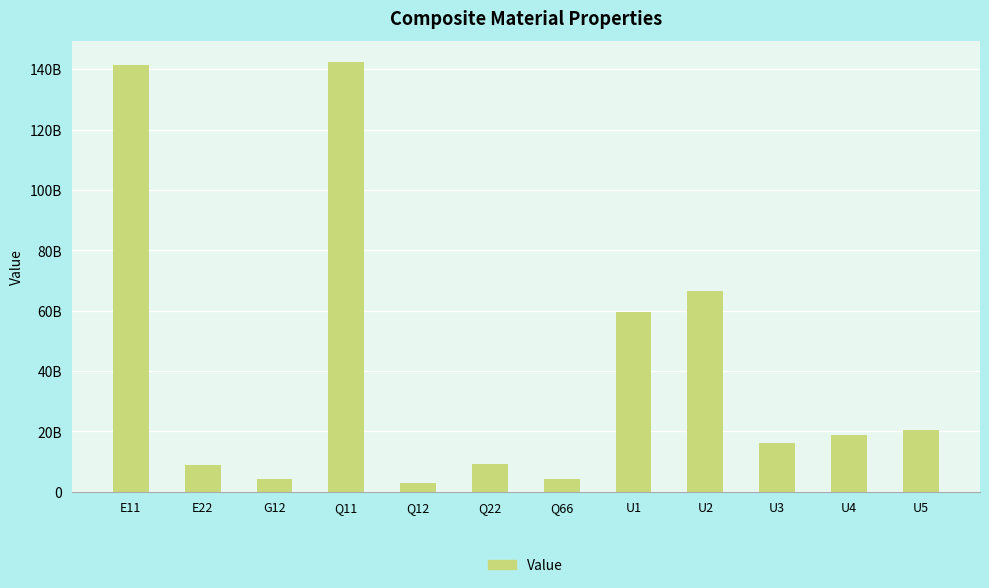

What is the difference between the maximum and minimum values?

139363935097.1